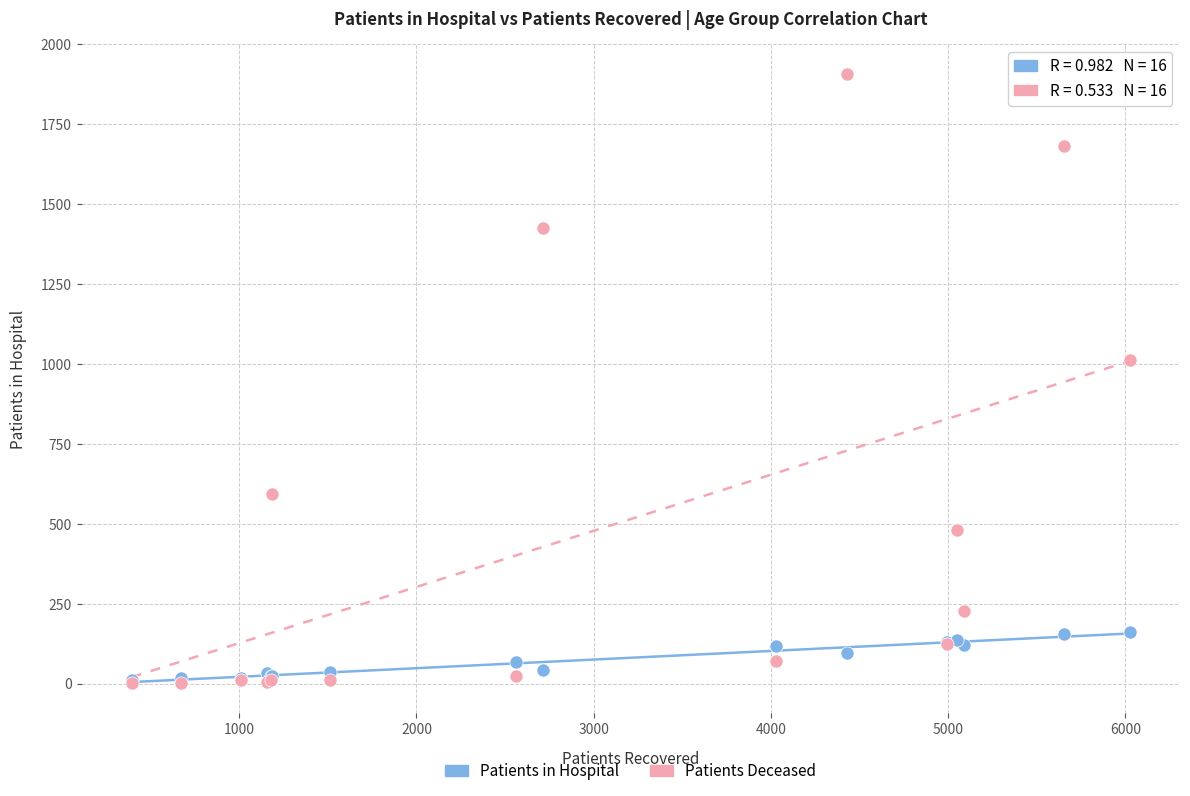

In the Patients Deceased series, what Y value is closest to 954?

1013